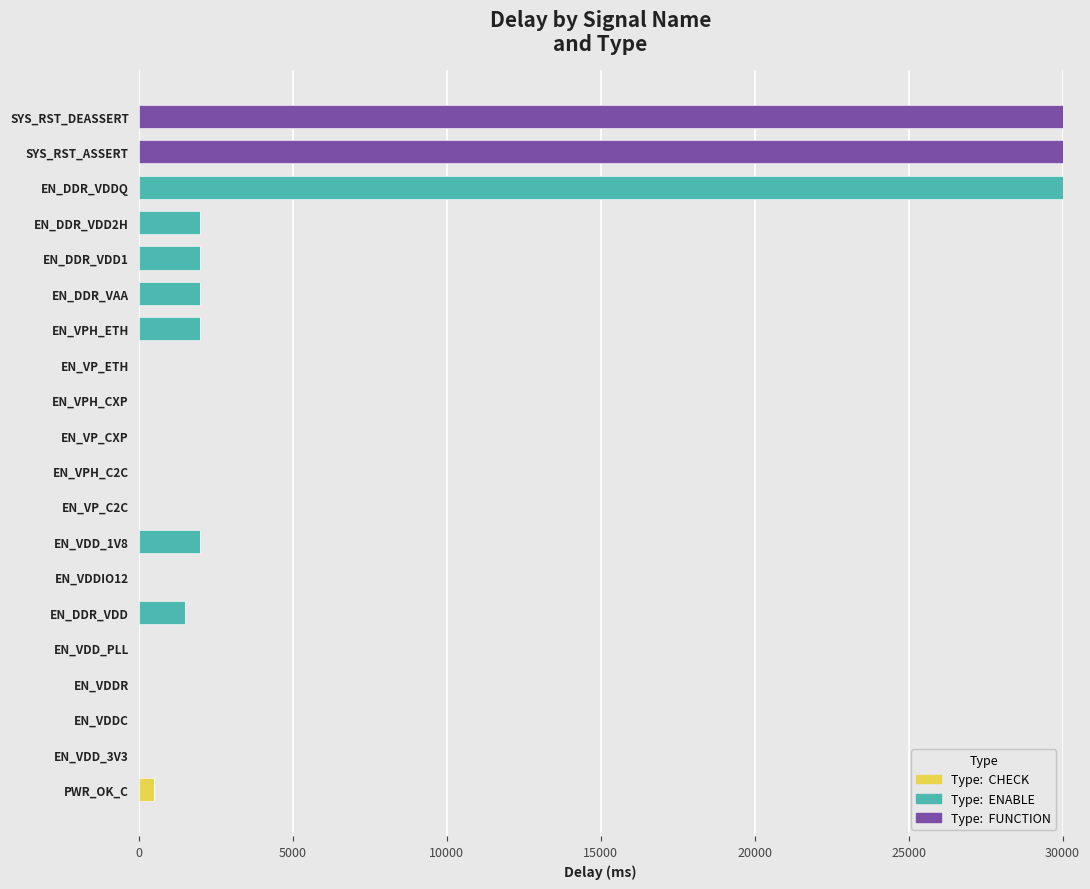

What is the total value across all series at EN_DDR_VAA?

2000